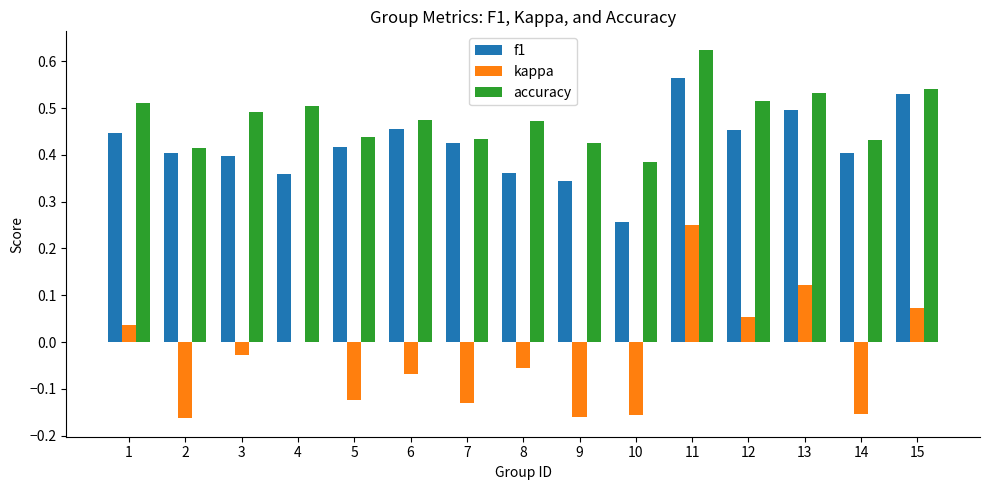

Count the number of categories in the chart.

15